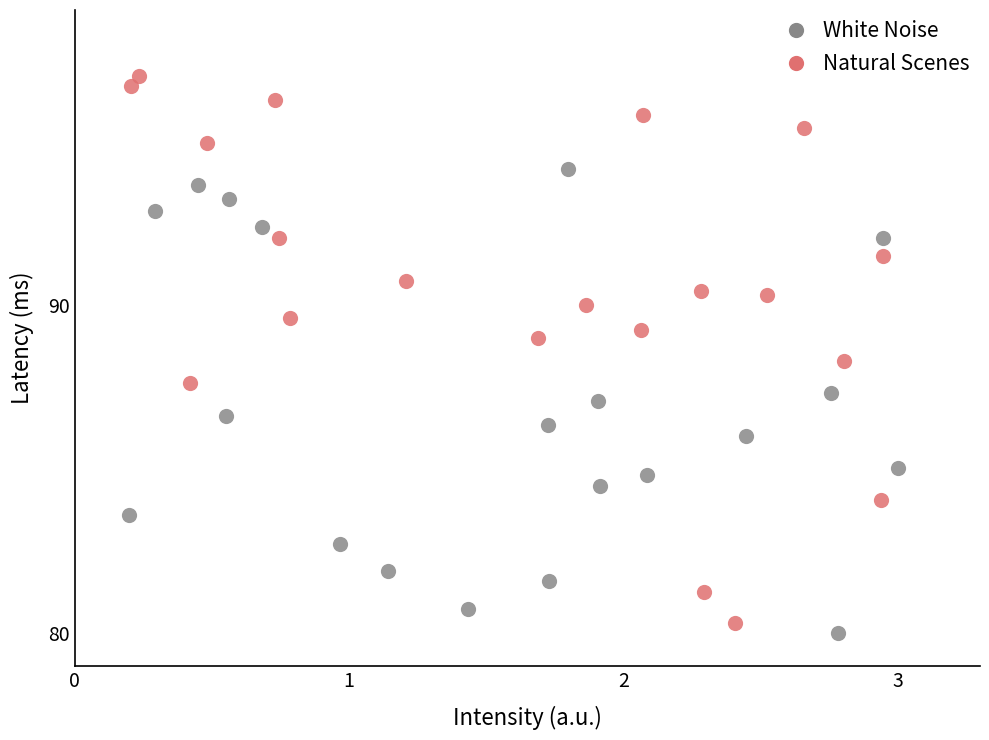

Which series reaches the minimum Y coordinate?

White Noise